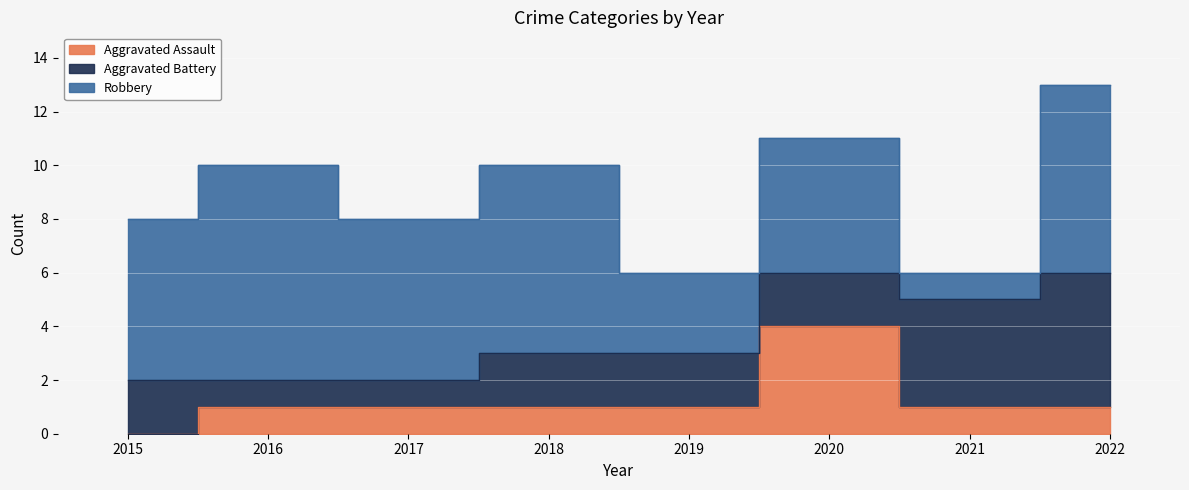

Is the value of Aggravated Battery at 2017 greater than the value of Robbery at 2015?

No